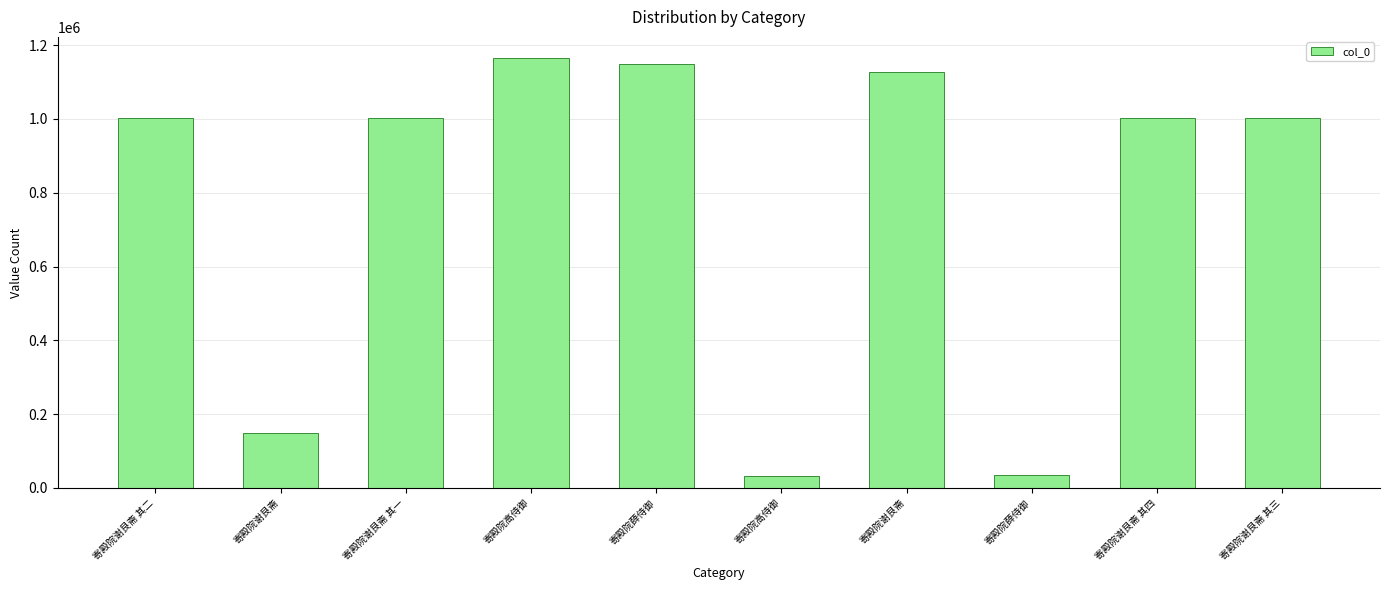

Reading right to left, what are all the values shown in this chart?

1001742	1001741	36488	1127819	31598	1150345	1164280	1001744	148353	1001743